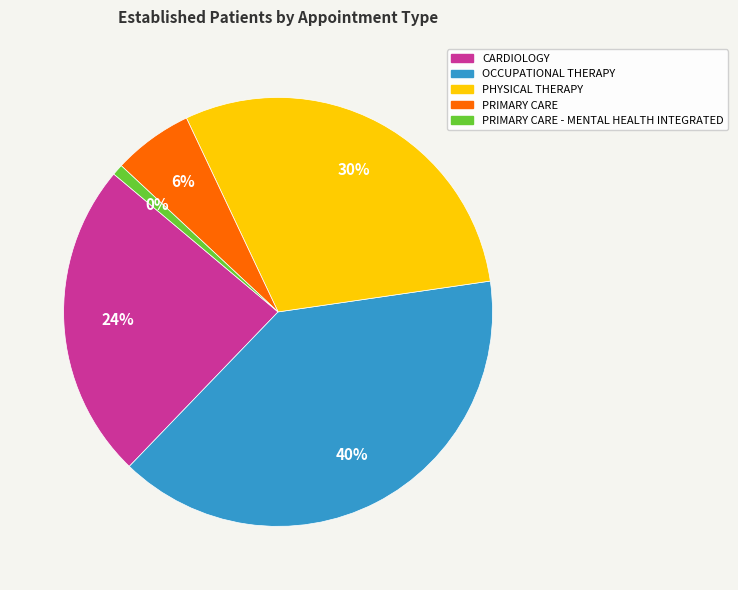

What percentage is the PHYSICAL THERAPY slice, to the nearest percent?

30%